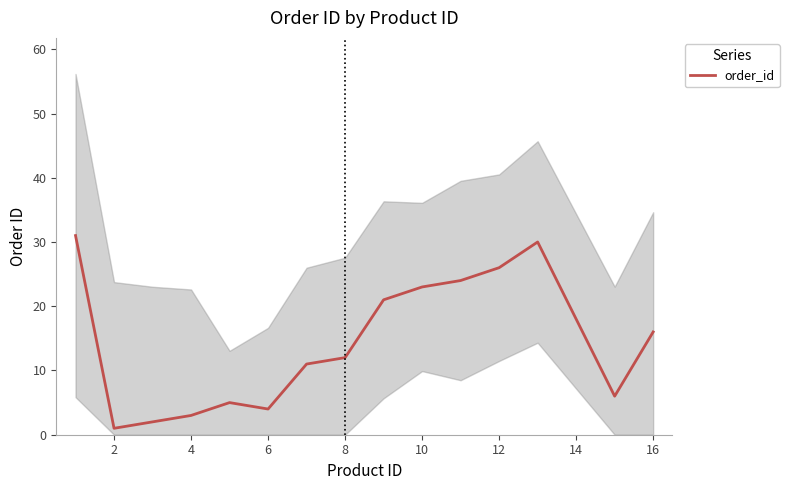

How many data points does each series have?

15